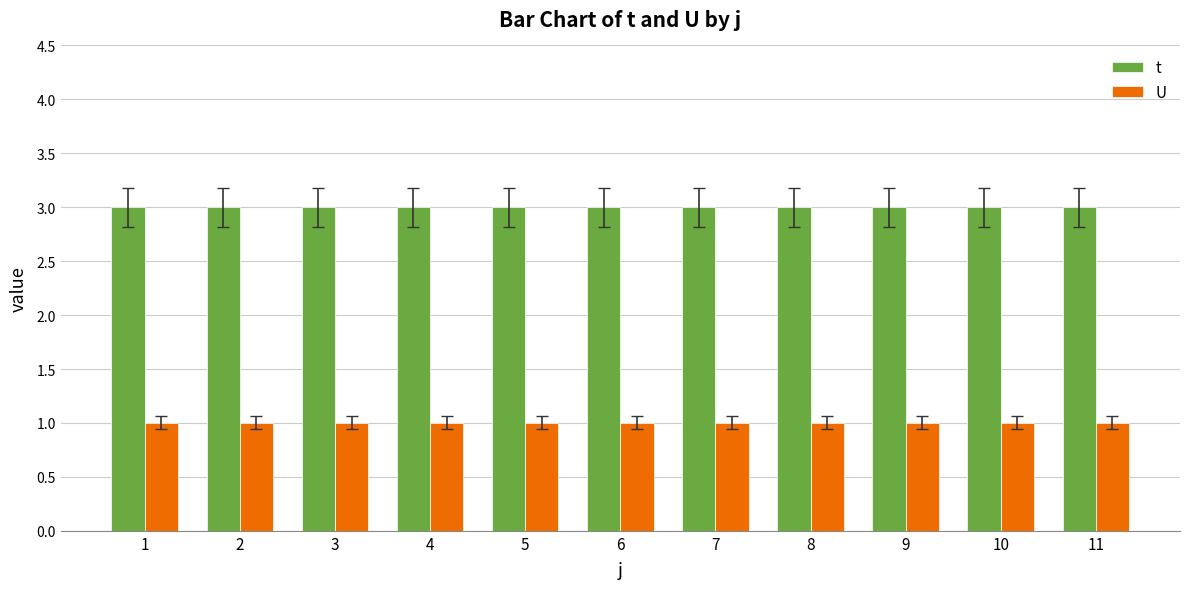

What is the maximum value shown in the chart?

3